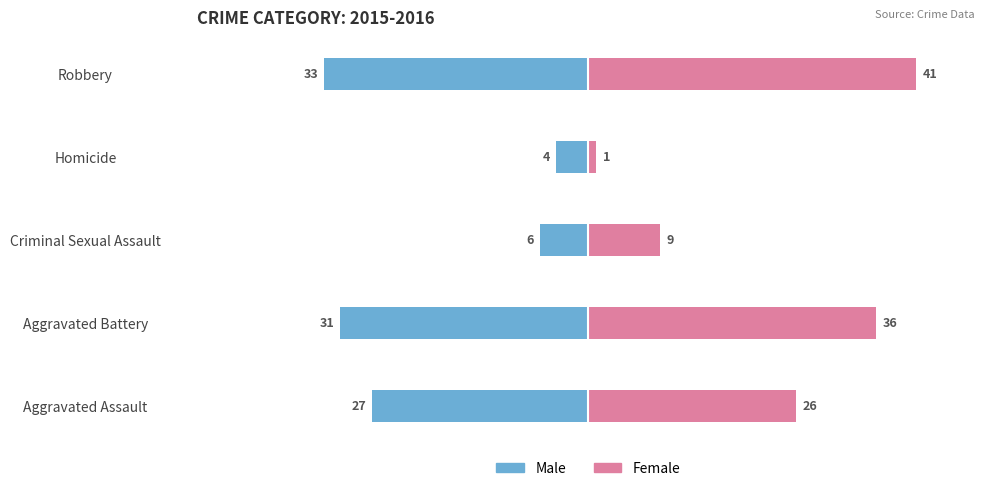

What is the sum of all Female values?

113